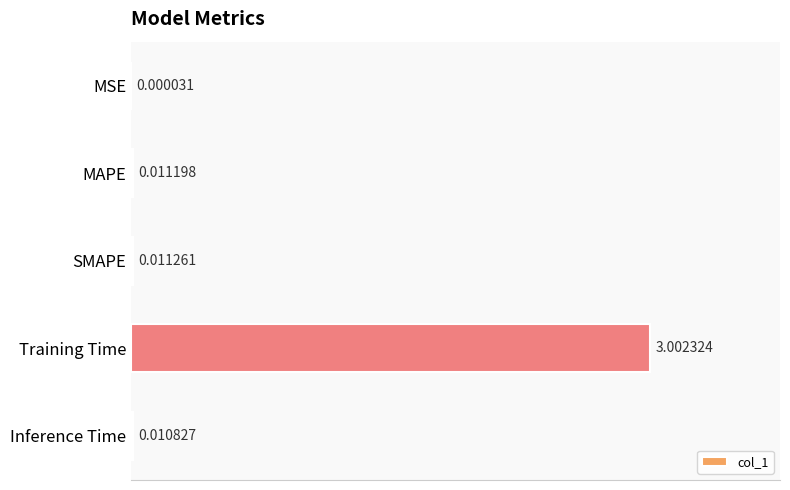

Which category has the highest value across all series?

Training Time